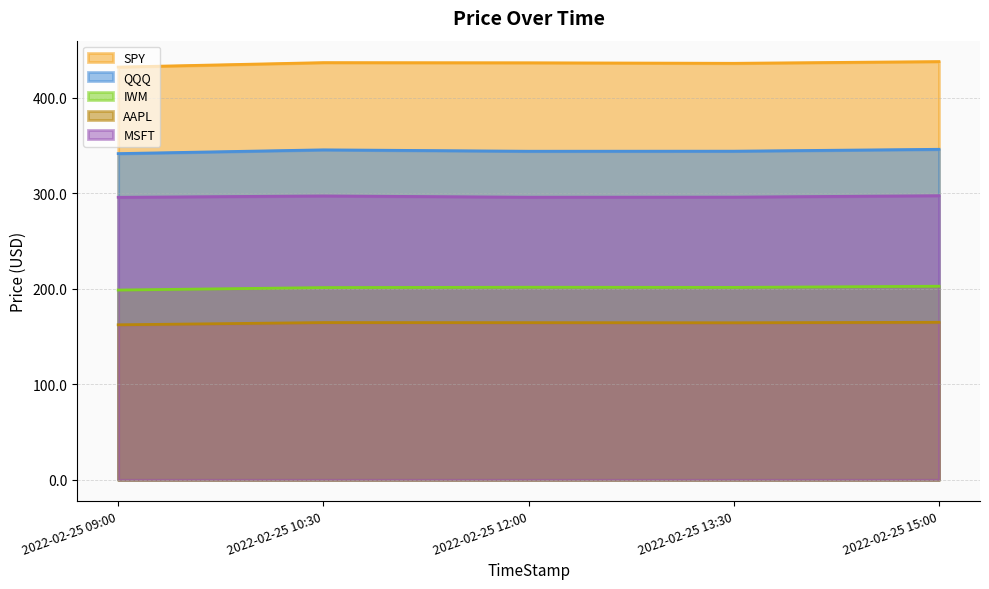

The value of QQQ at 2022-02-25 10:30 is 595.9. True or false?

False